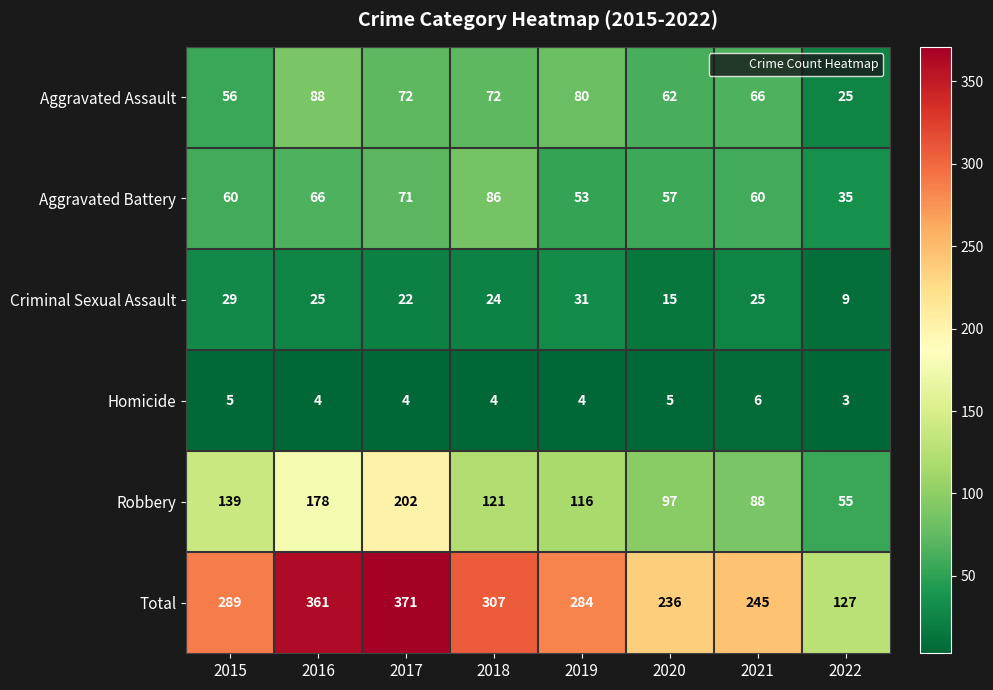

Rank the categories by Total value from lowest to highest.

2022, 2020, 2021, 2019, 2015, 2018, 2016, 2017